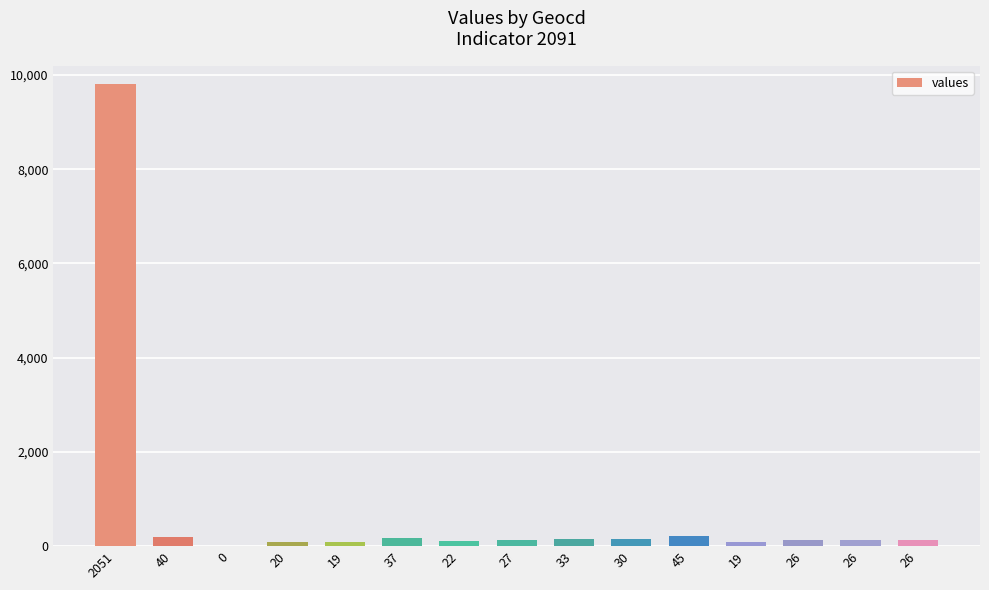

Count the number of categories in the chart.

15